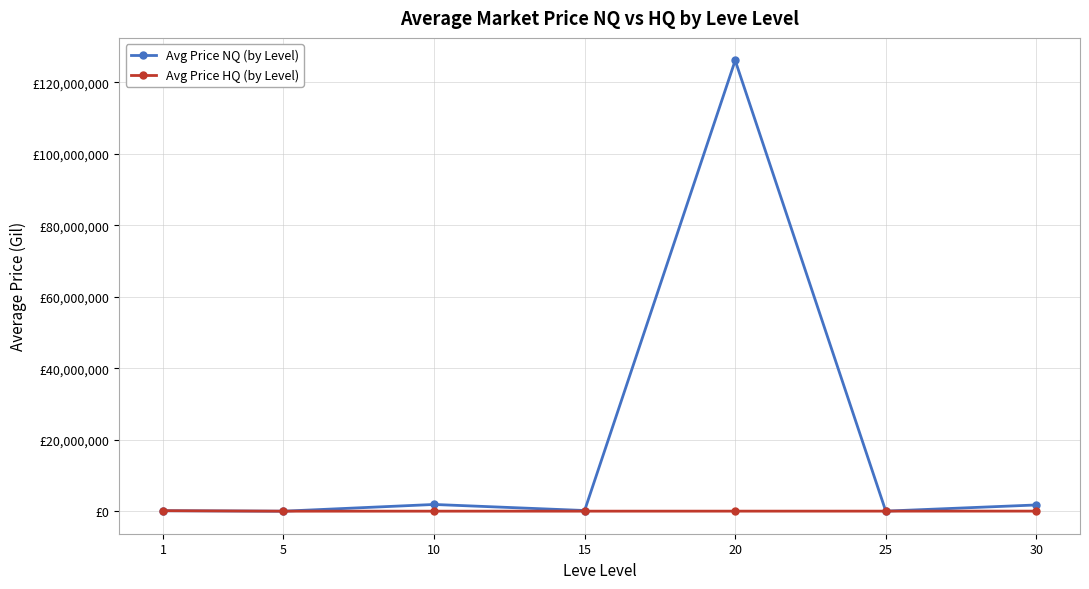

What are all the series names shown in the legend?

Avg Price NQ (by Level), Avg Price HQ (by Level)